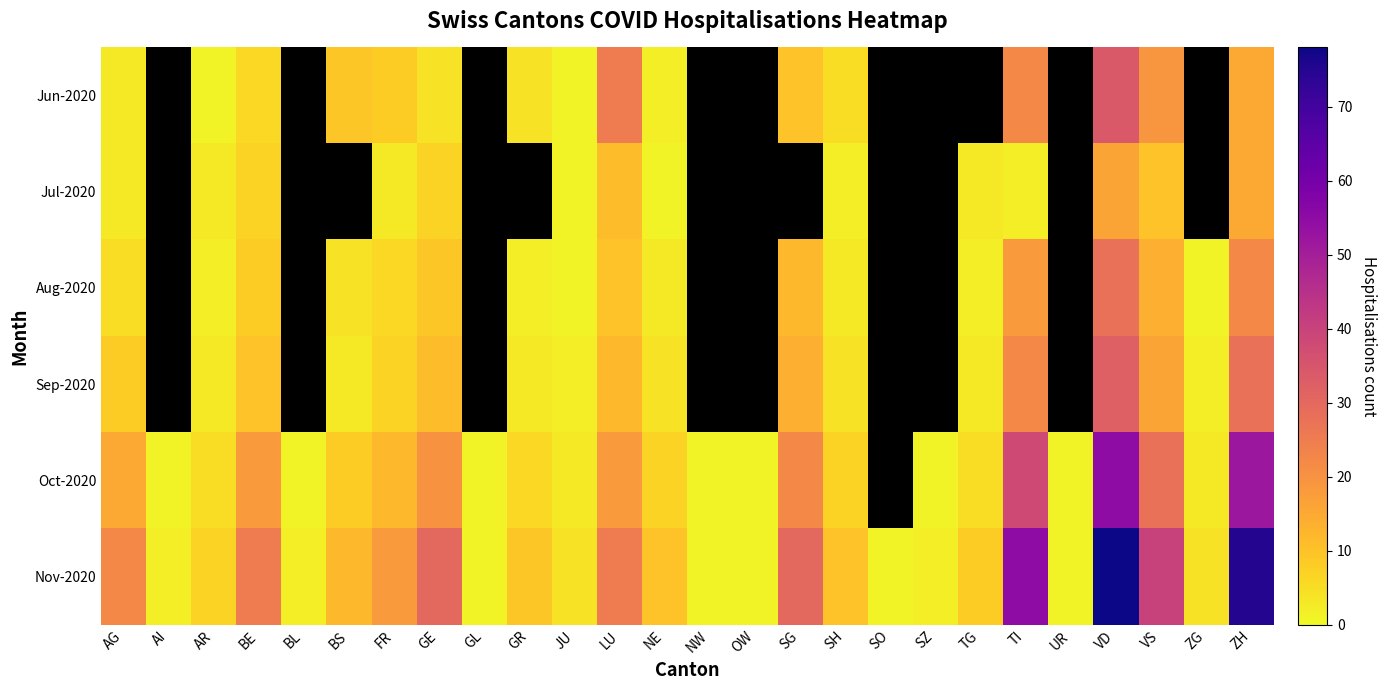

Which has a higher value, GE or BE?

BE